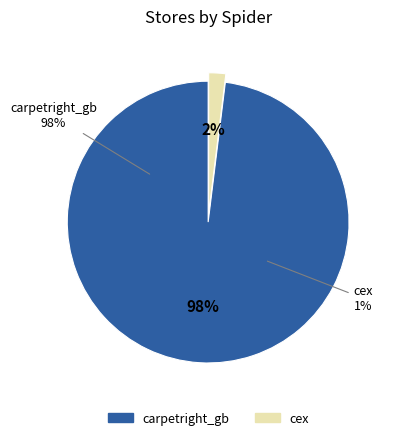

To the nearest percent, what is the difference between the largest and smallest slice percentages?

96%